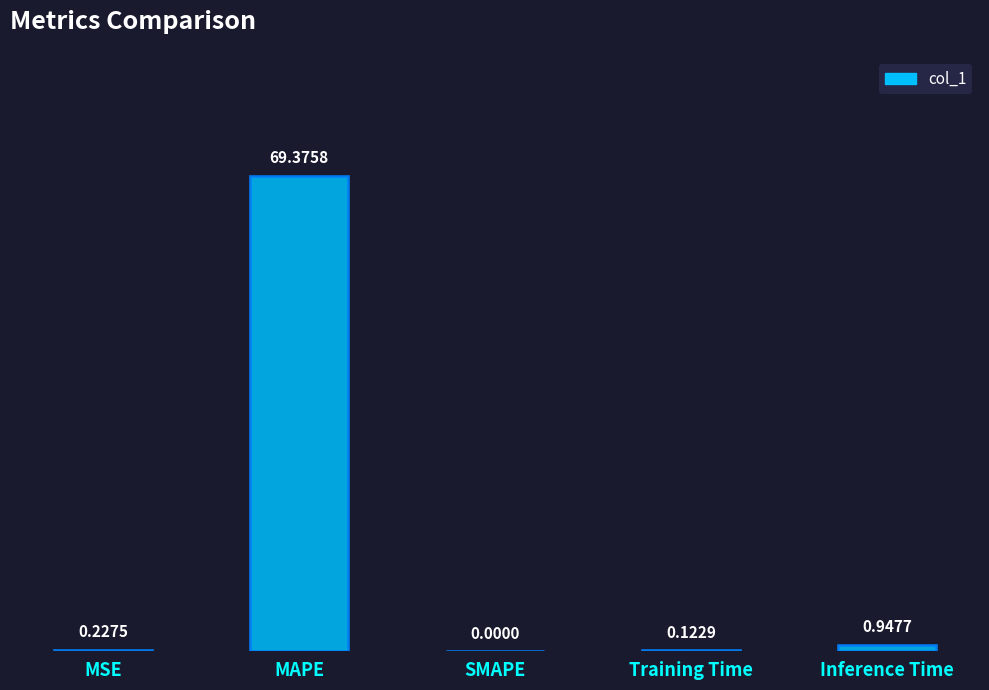

How many positive values are there?

4